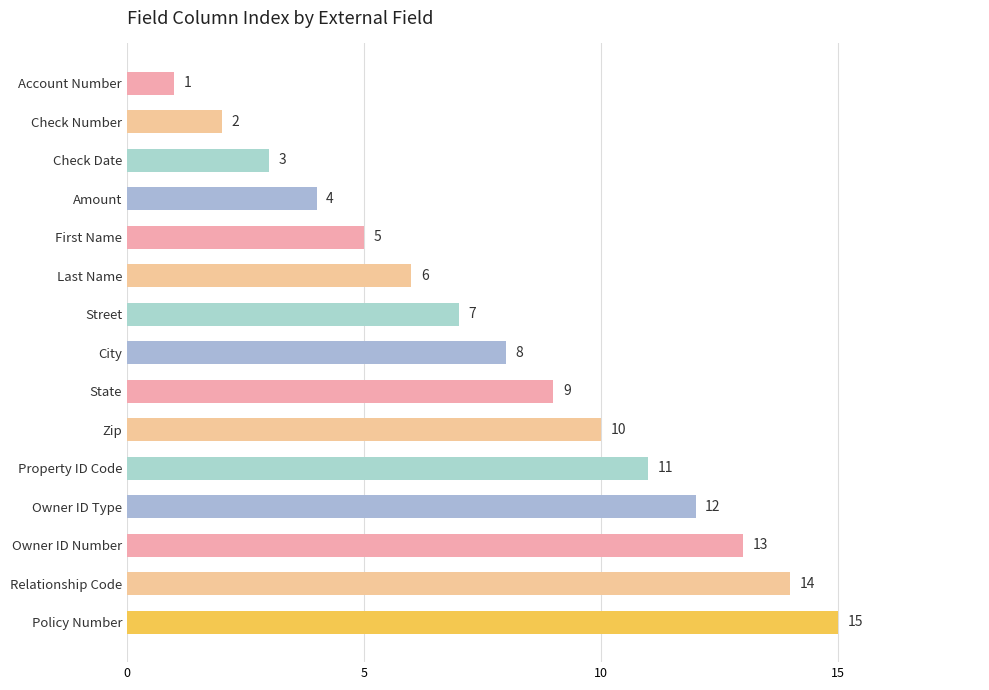

What is the difference between the maximum and minimum values?

14